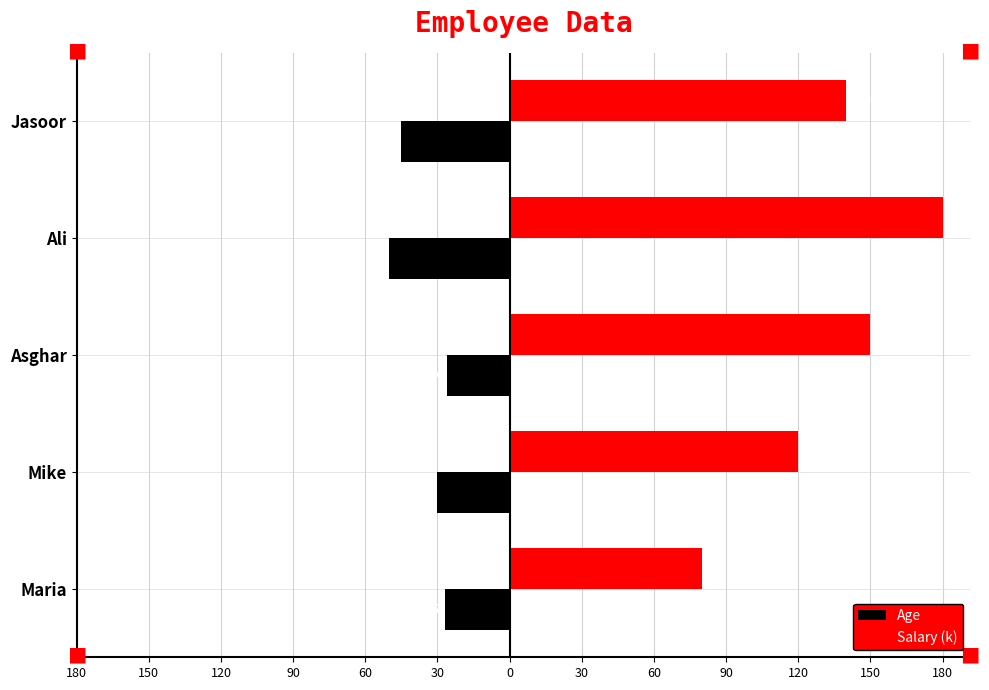

Which series has the widest spread of values?

Salary (k)